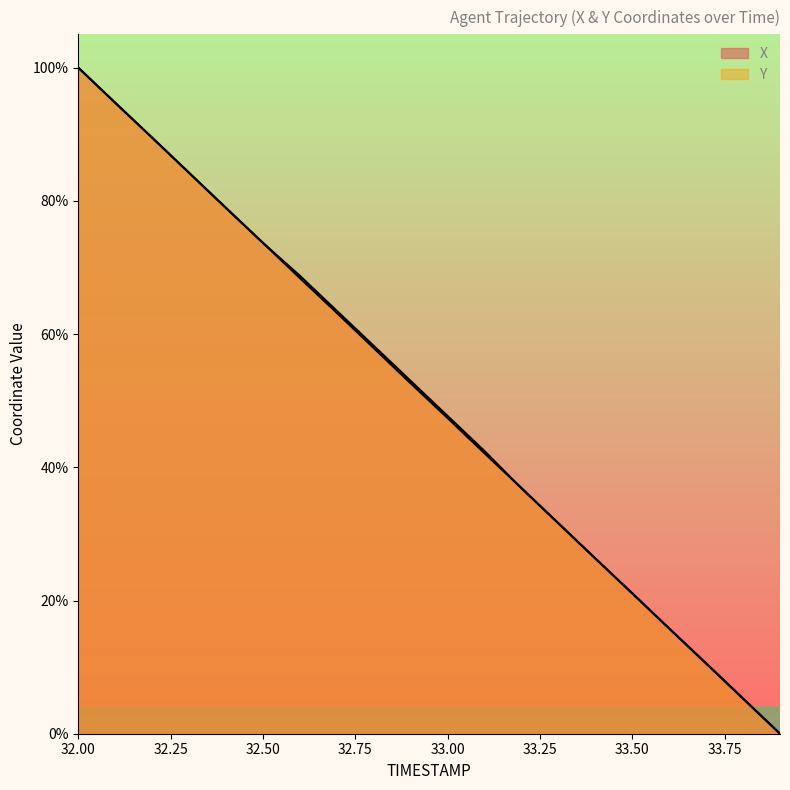

Reading left to right, extract all data points from this chart.

X: 100.0	94.7	89.5	84.2	78.9	73.7	68.4	63.2	57.9	52.6	47.4	42.1	36.9	31.6	26.3	21.1	15.8	10.6	5.3	0.0
Y: 100.0	94.7	89.5	84.2	78.9	73.7	68.8	63.5	58.2	53.0	47.7	42.4	36.8	31.6	26.3	21.1	15.8	10.5	5.3	0.0